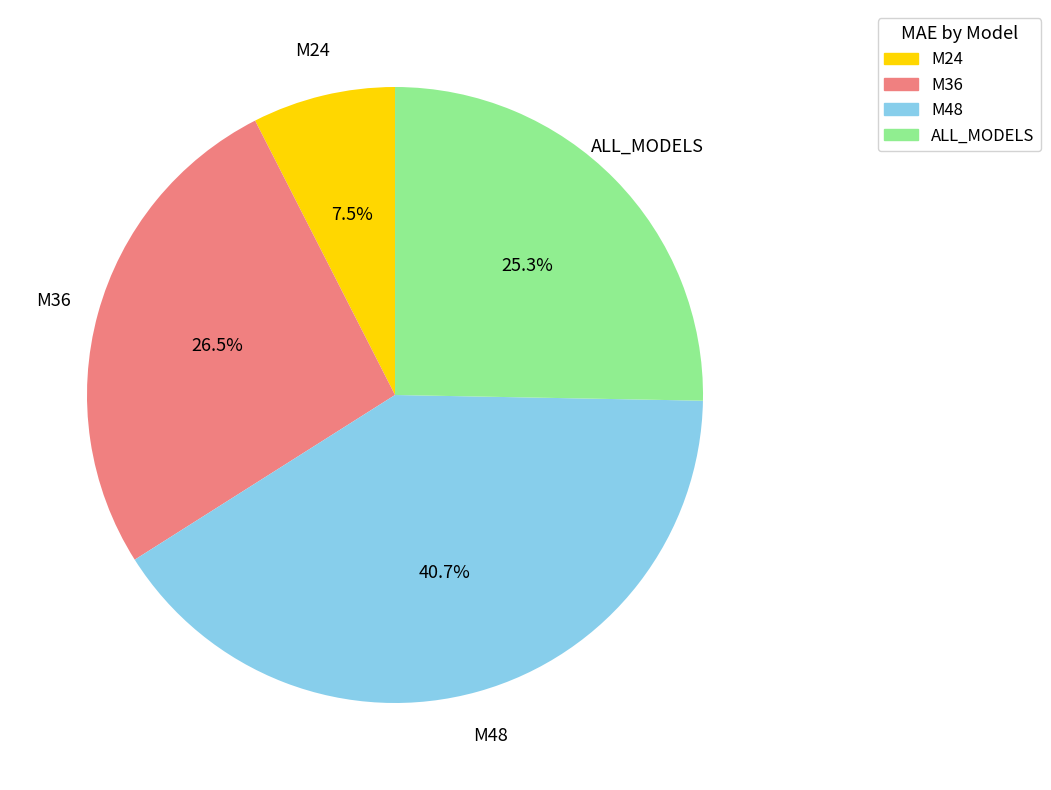

Which slice is the largest?

M48